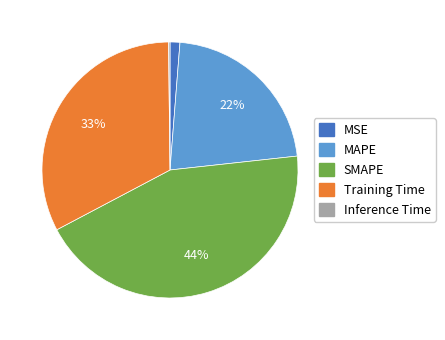

To the nearest percent, what is the difference between the largest and smallest slice percentages?

44%